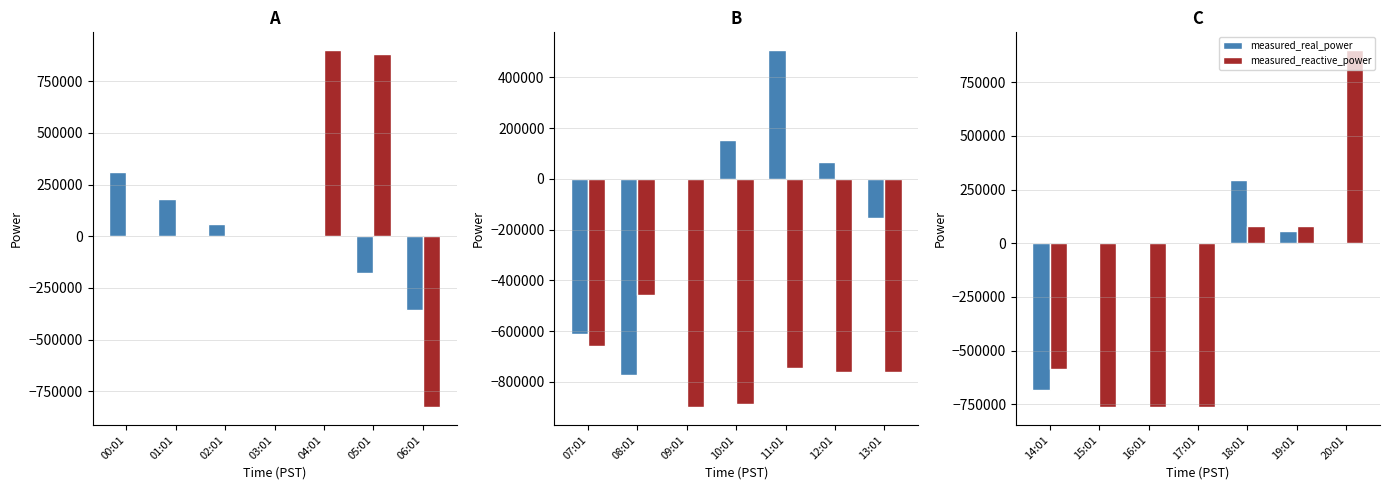

List the series in order of their overall mean, highest first.

measured_real_power, measured_reactive_power